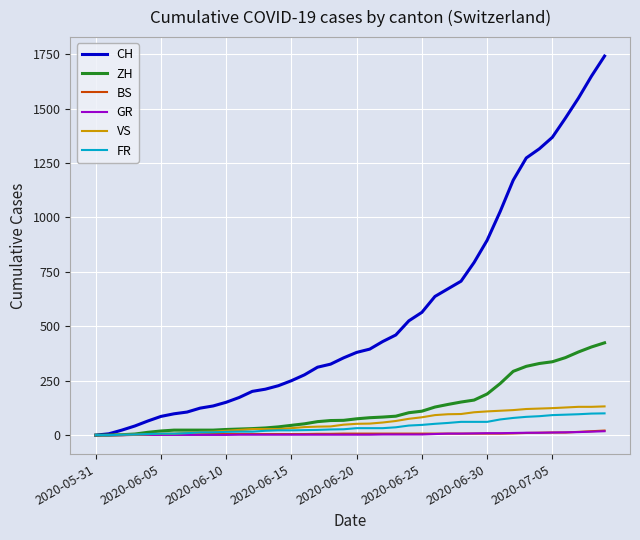

What is the maximum value for CH?

1741